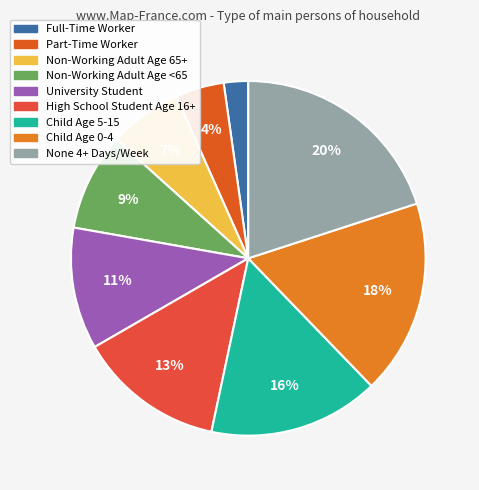

Combined, what portion of the pie is University Student and Part-Time Worker?

15.6%